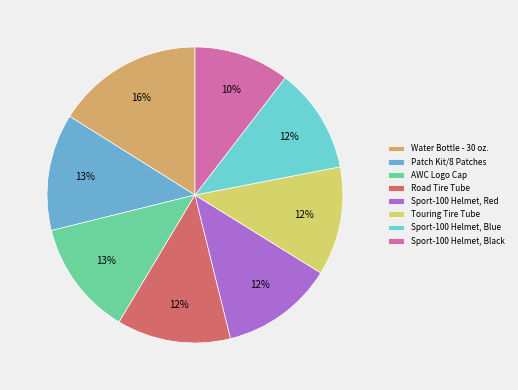

What percentage is NOT represented by Sport-100 Helmet, Blue?

88.5%